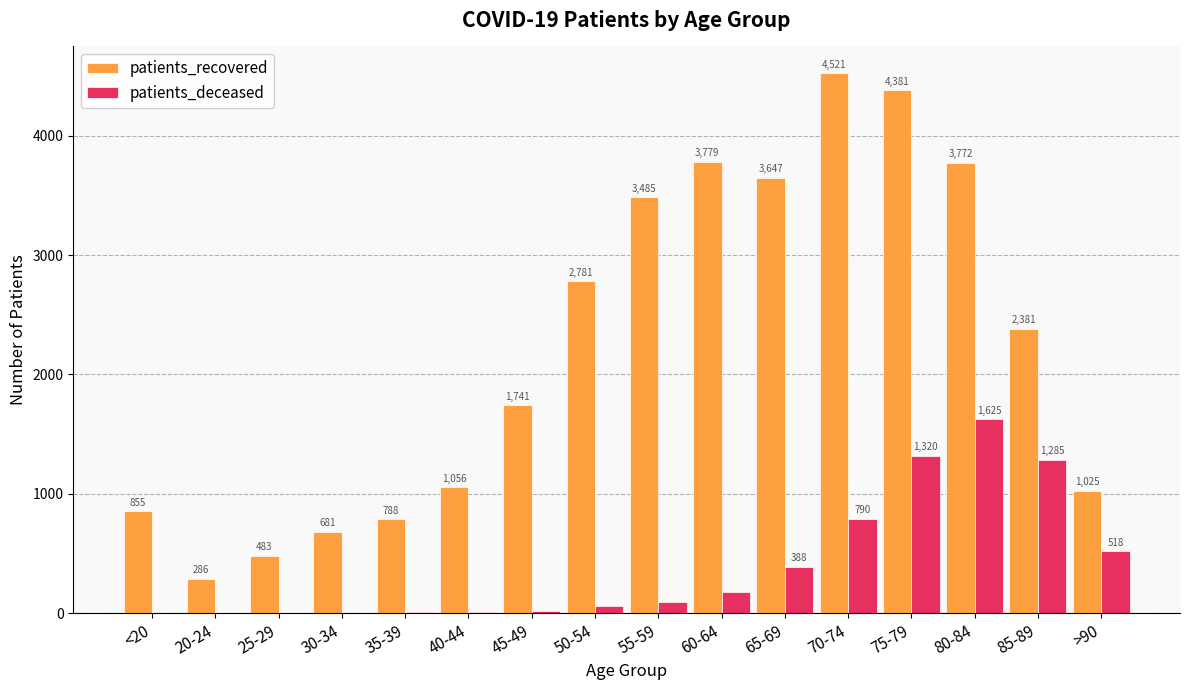

Does the chart contain stacked bars?

No